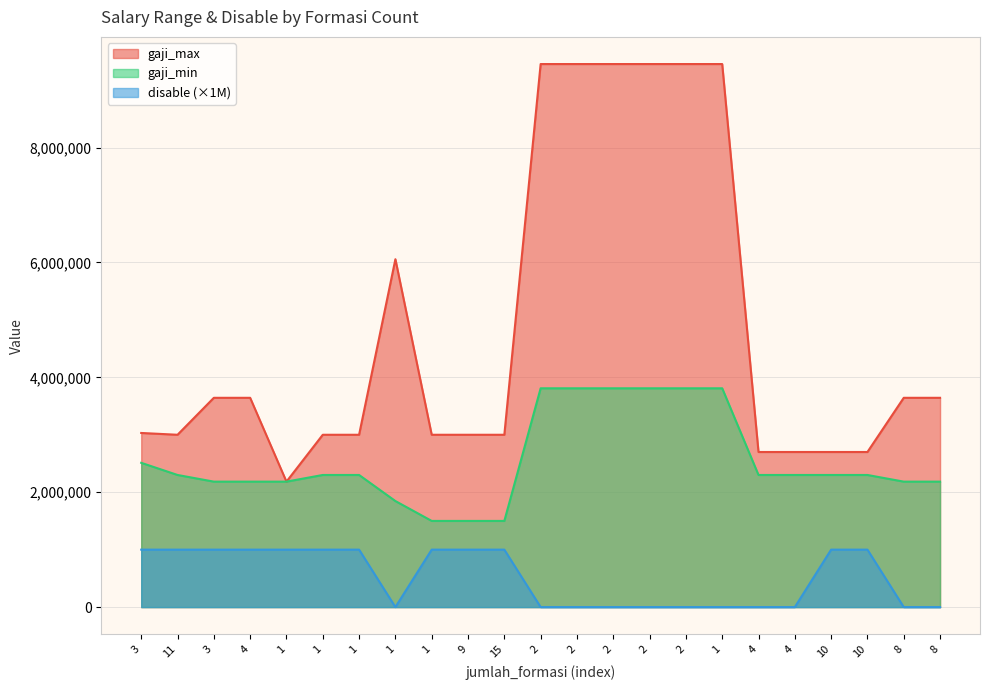

At which category is the sum across all series the highest?

2